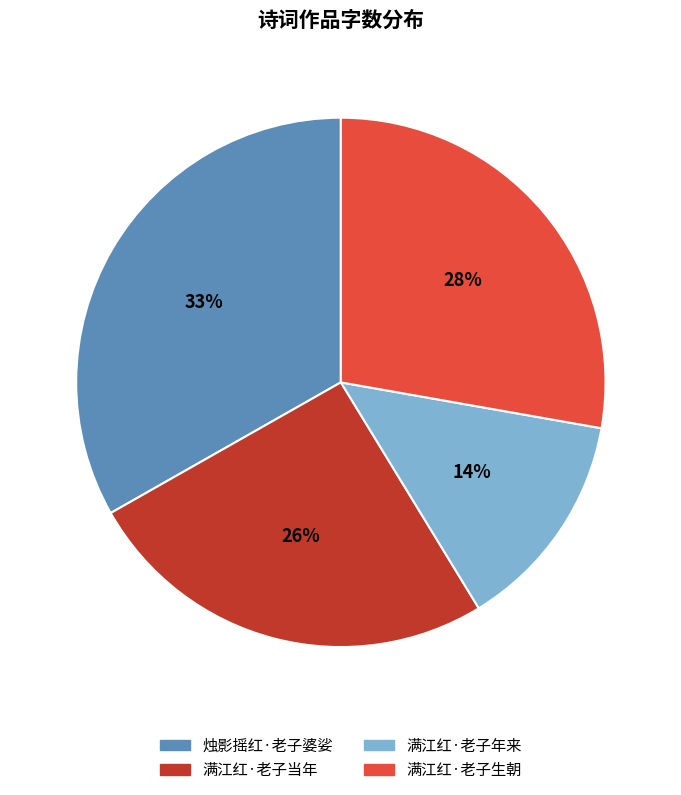

What is the smallest slice in the pie chart?

满江红·老子年来